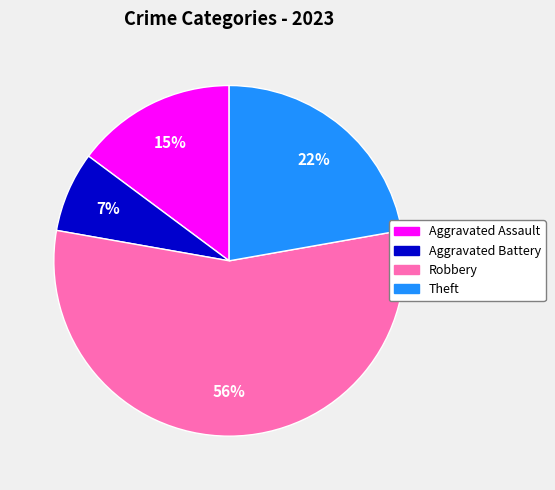

Is there any slice that represents more than half of the pie?

Yes